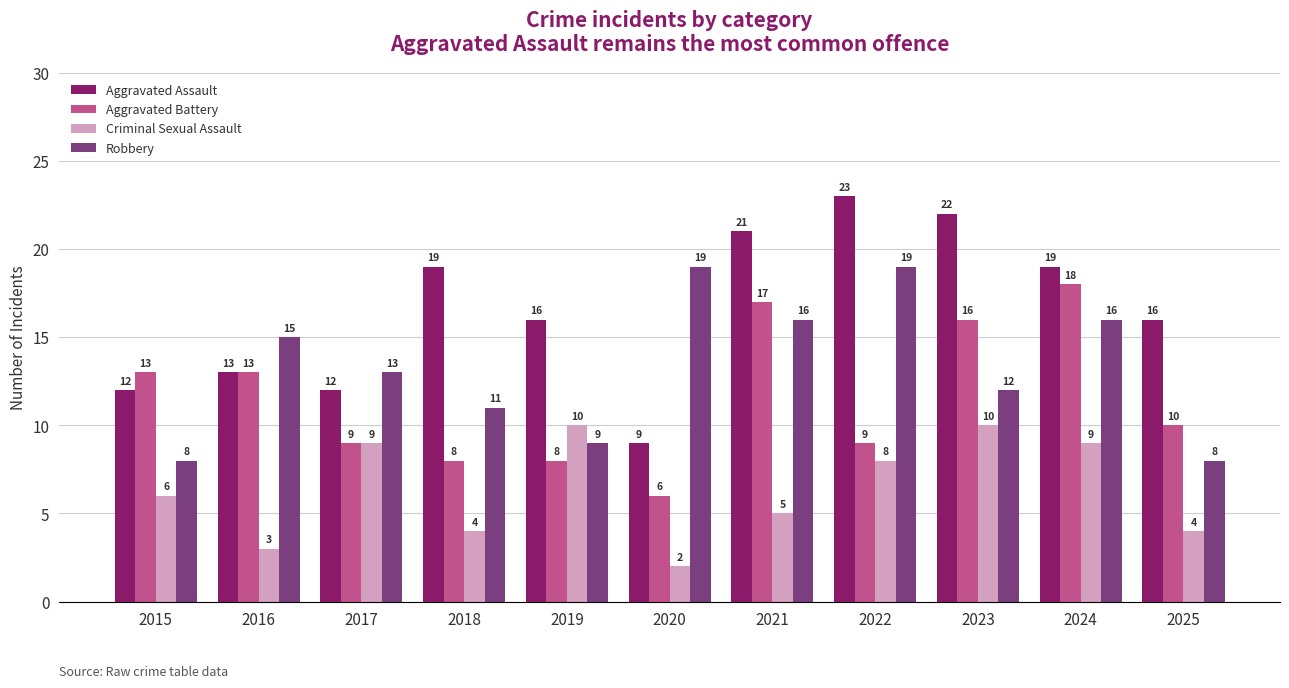

At how many categories does at least one series exceed 5?

11